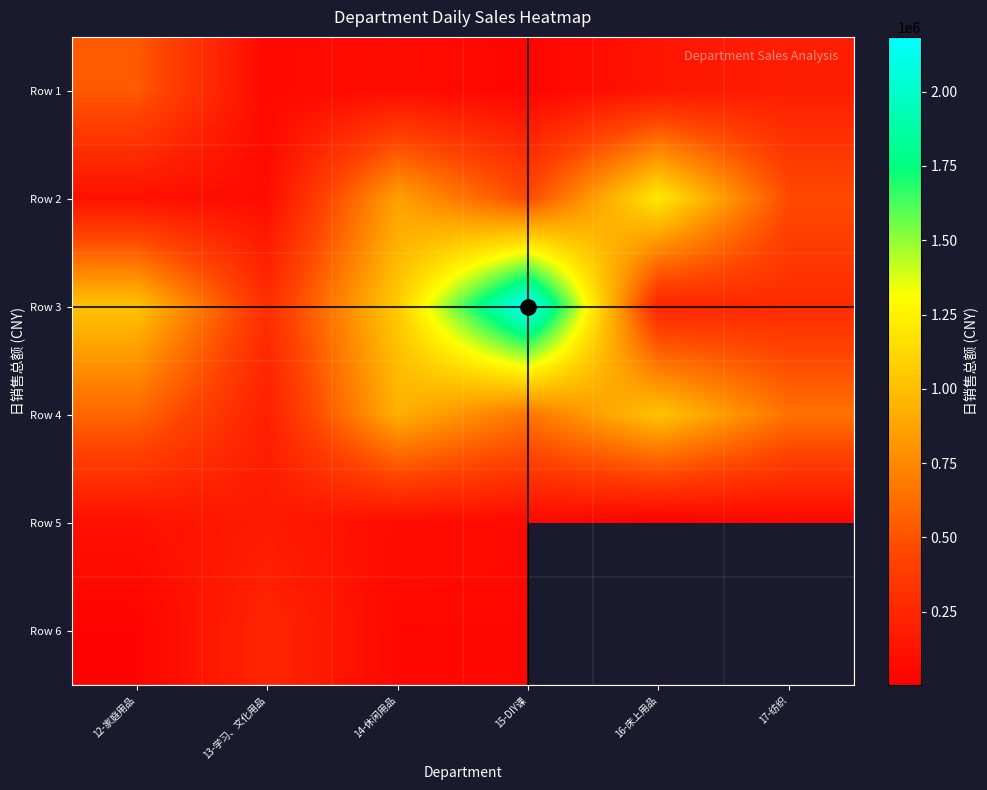

Is it true that Row 5 equals 51353.1 at 17-纺织?

True